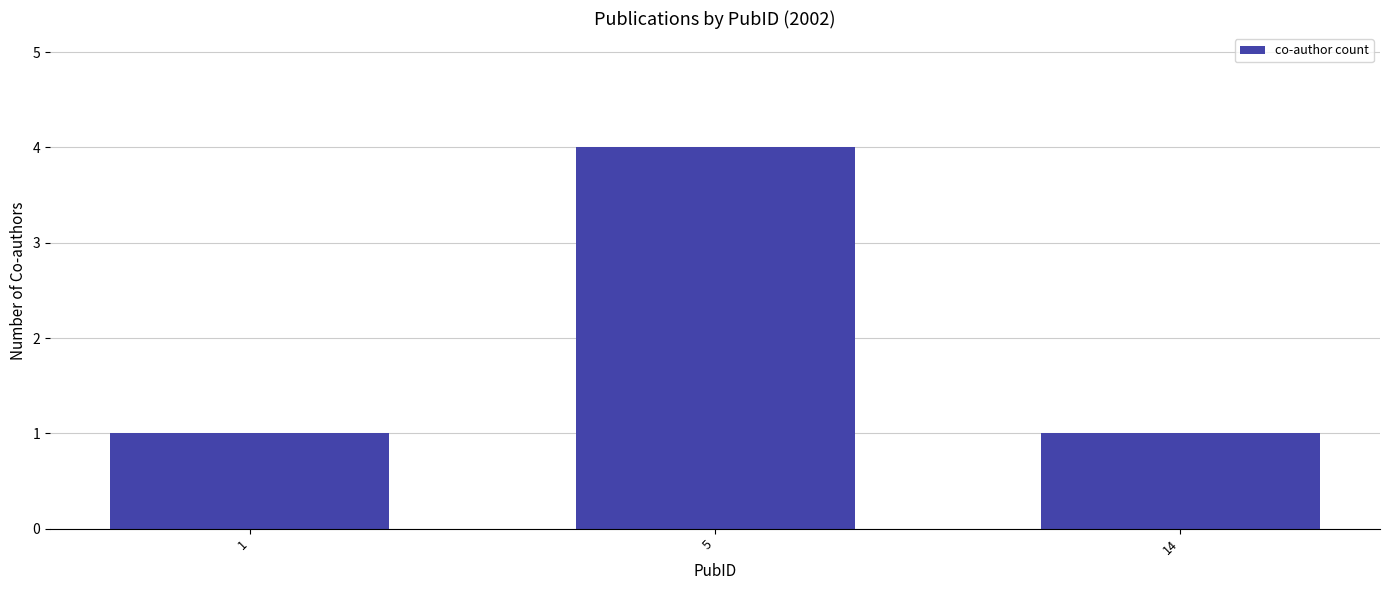

Between 5 and 14, which is larger?

5